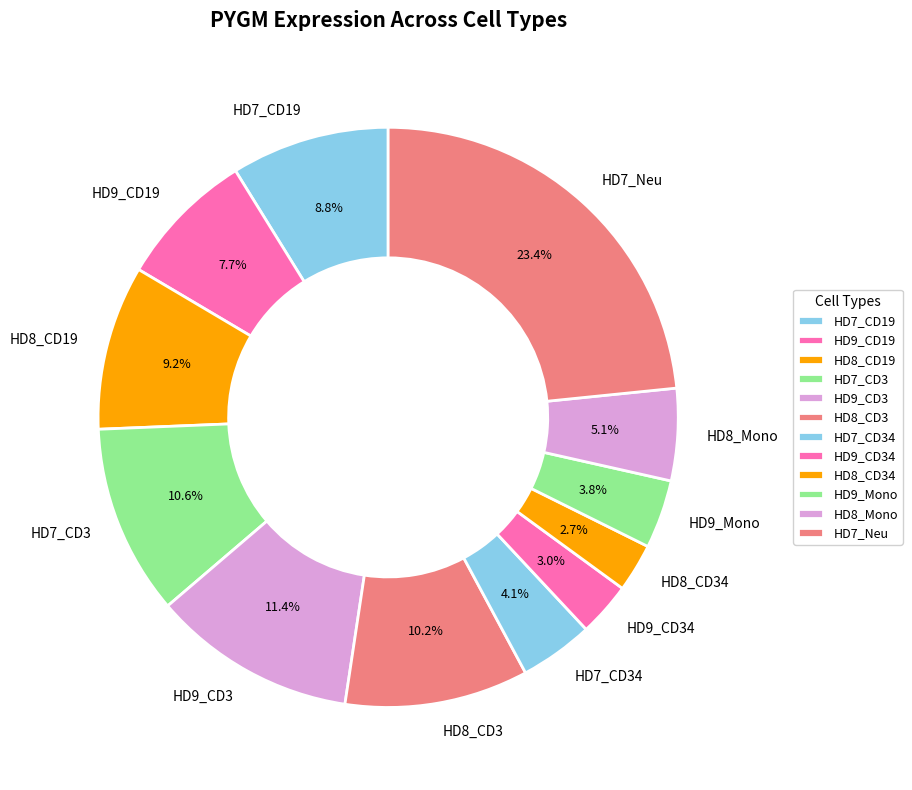

Does HD8_CD34 account for over 50% of the chart?

No